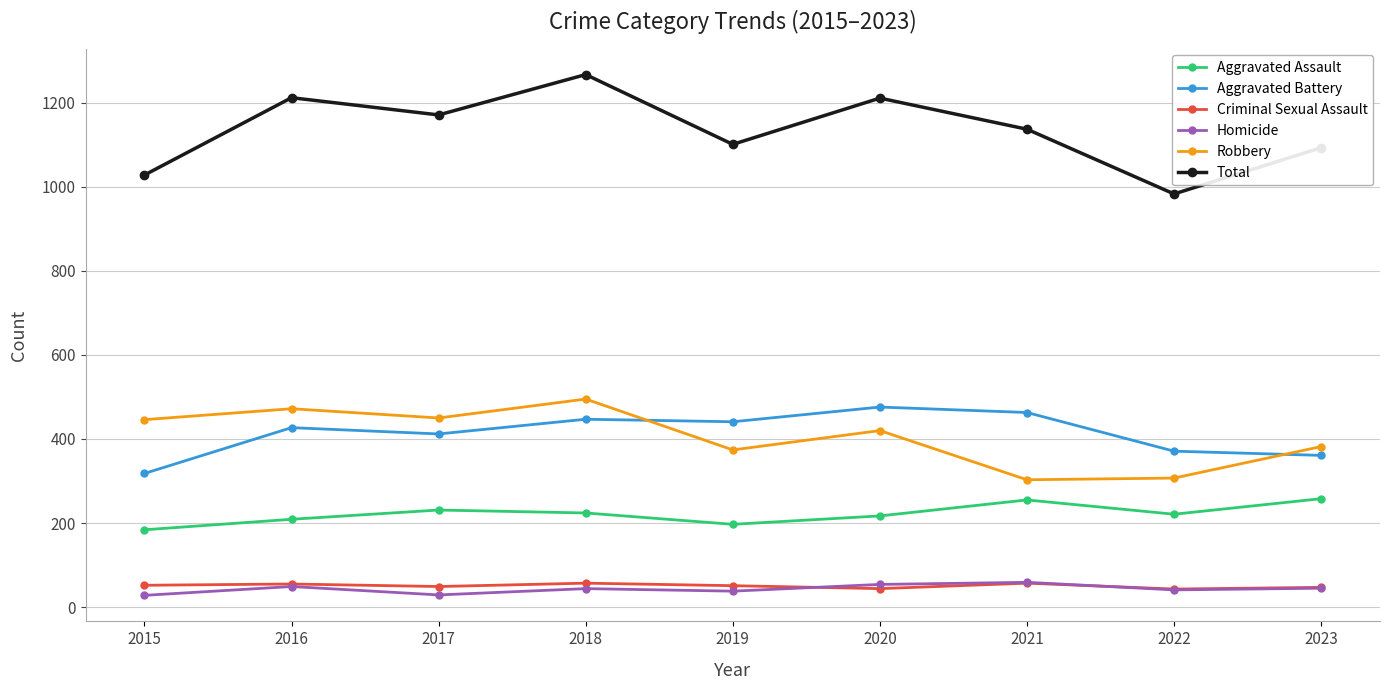

Which series has the widest spread of values?

Total